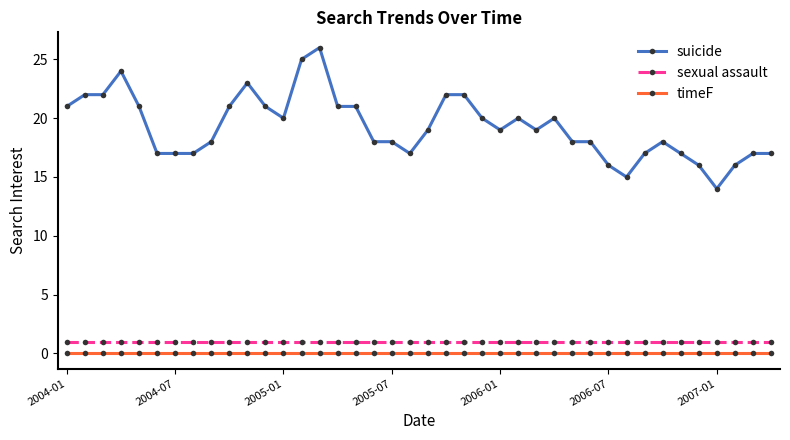

What is the difference between the maximum and minimum values in the suicide series?

12